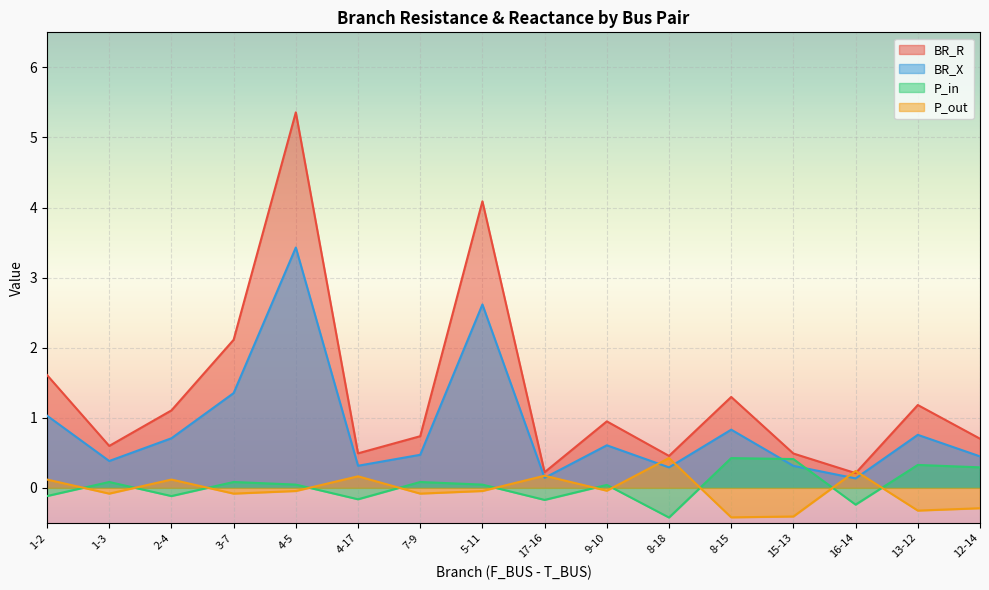

Rank the series by their maximum value, from lowest to highest.

P_in, P_out, BR_X, BR_R